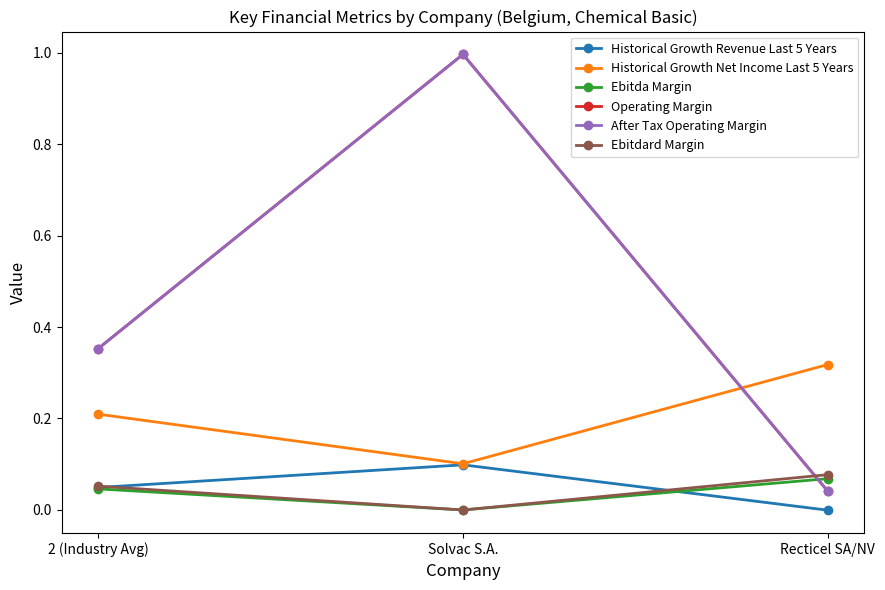

Is this an area chart (filled region under the line)?

No